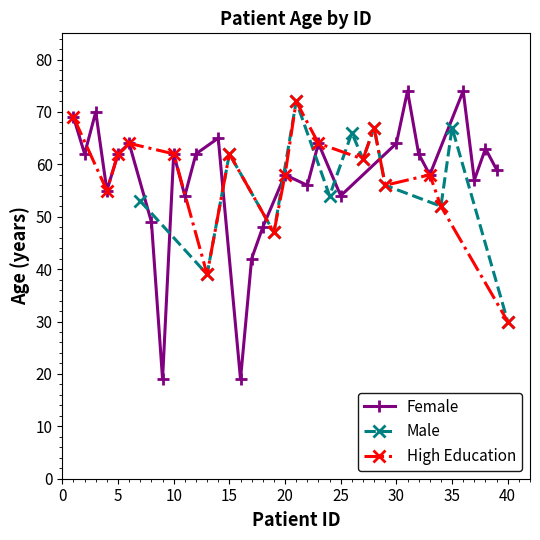

Is it true that Male equals 62 at 15?

True